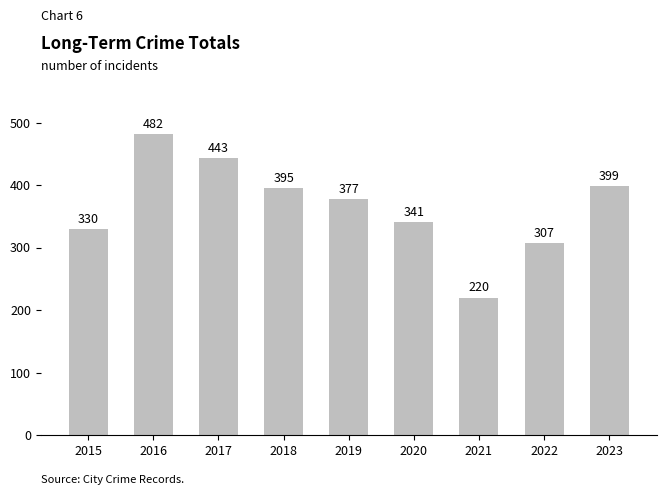

At which category does the chart reach its peak across all series?

2016